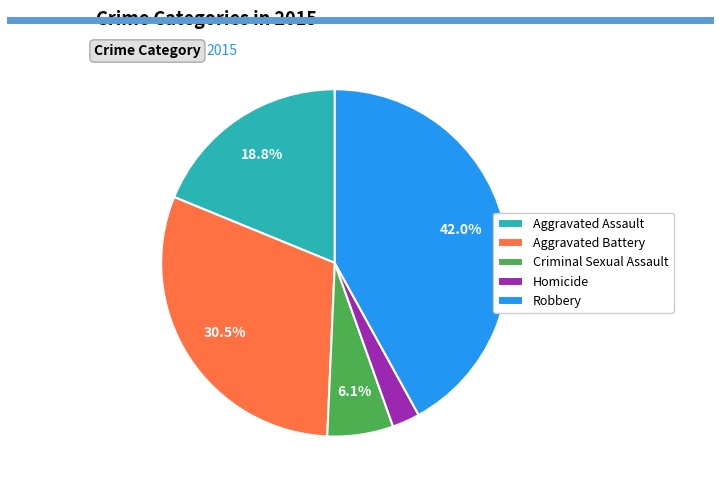

Does any single category account for the majority?

No